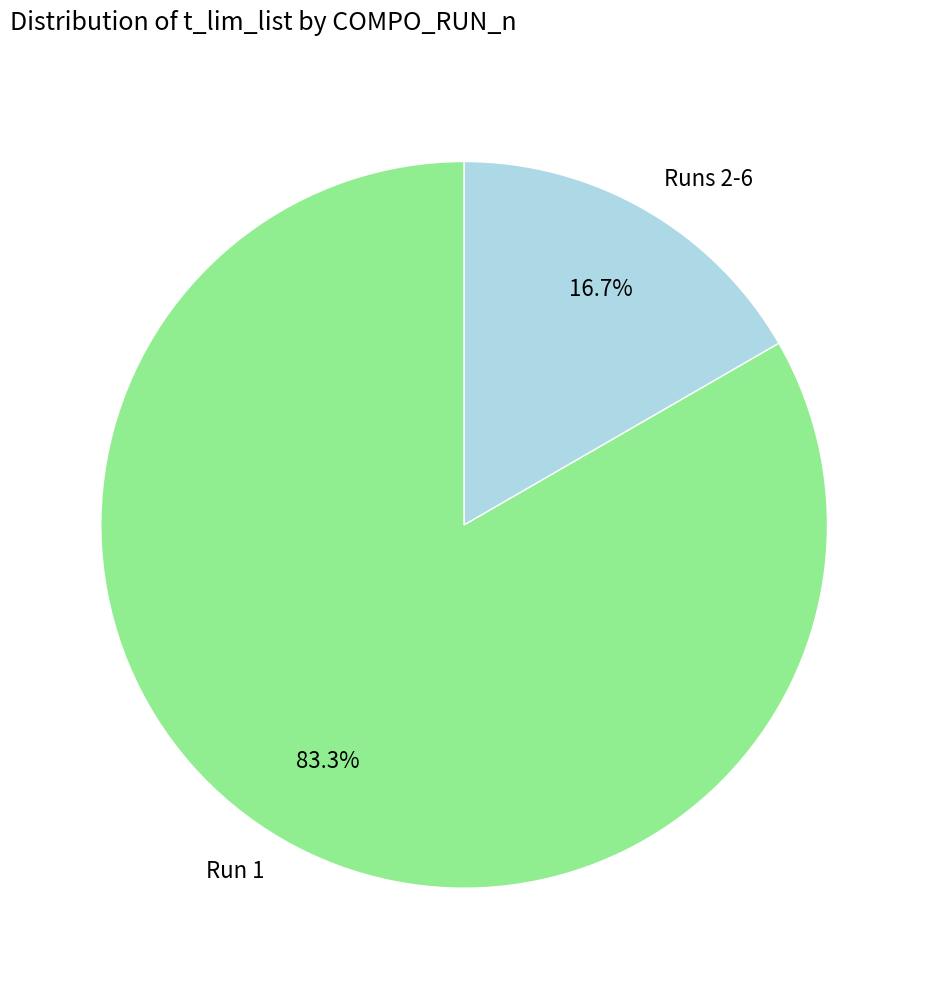

Rank the categories by value from highest to lowest.

Run 1, Runs 2-6